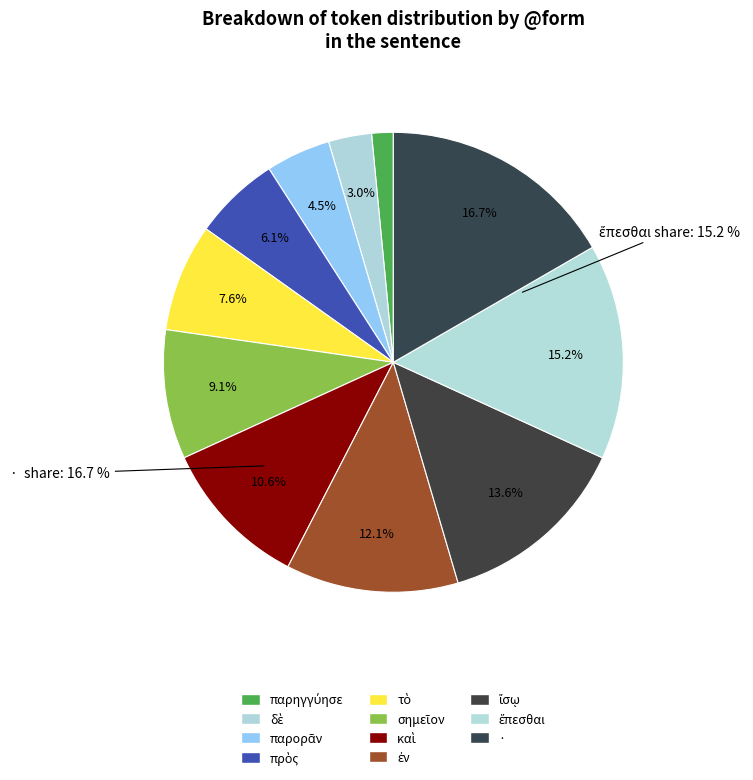

Count the number of slices in the pie.

11